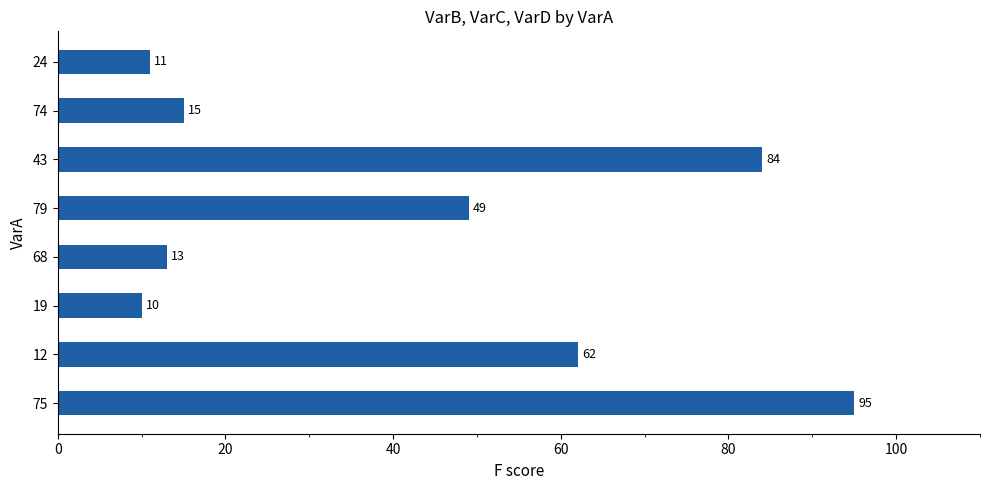

What is the difference between the maximum and second lowest values?

84